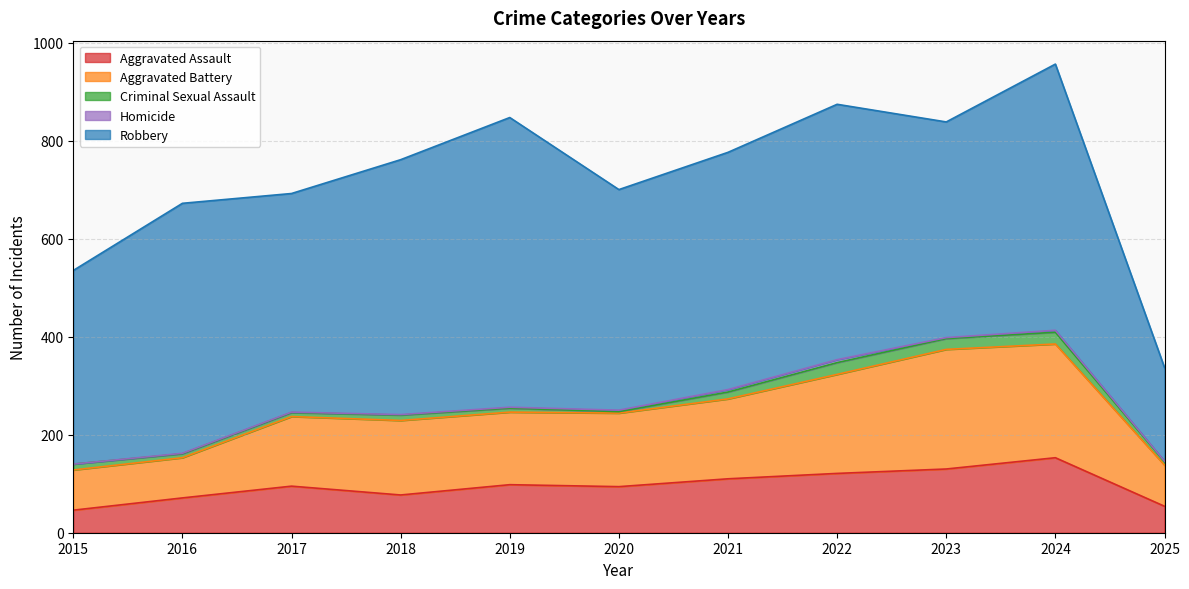

What are all the series names shown in the legend?

Aggravated Assault, Aggravated Battery, Criminal Sexual Assault, Homicide, Robbery